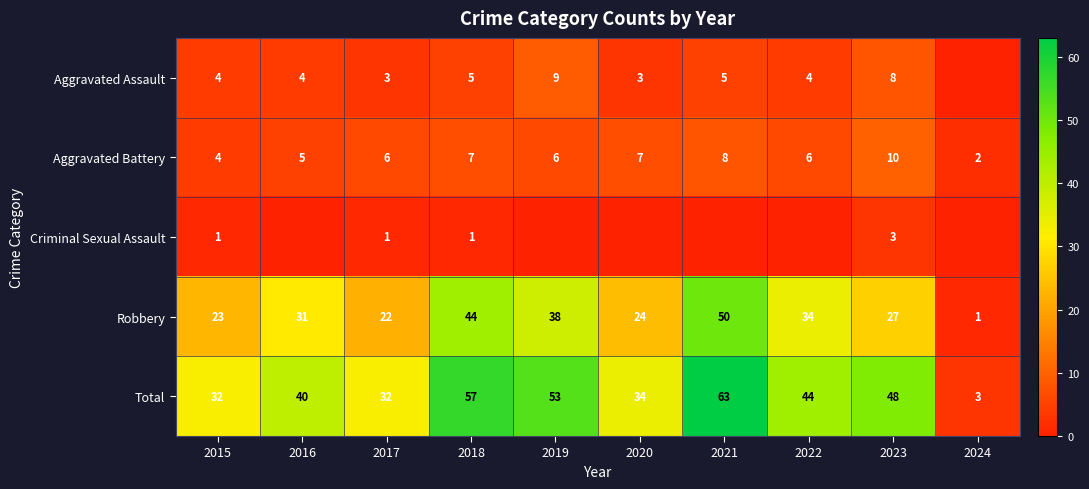

What is the maximum value for Total?

63